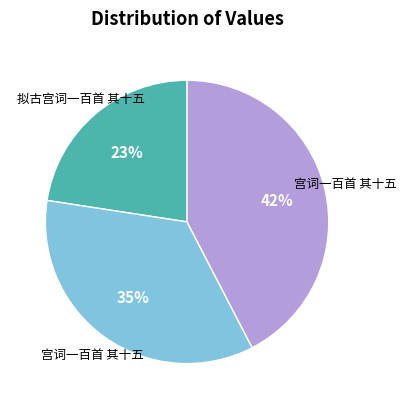

Is there any slice that represents more than half of the pie?

No